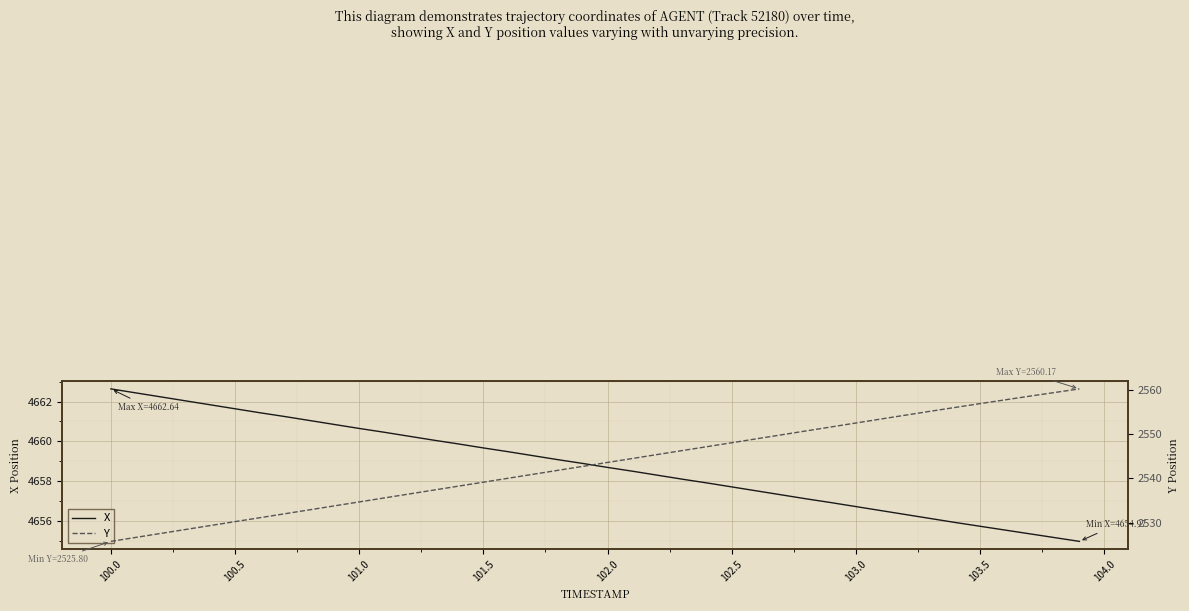

What is the difference between the maximum and second lowest values in the X series?

7.5